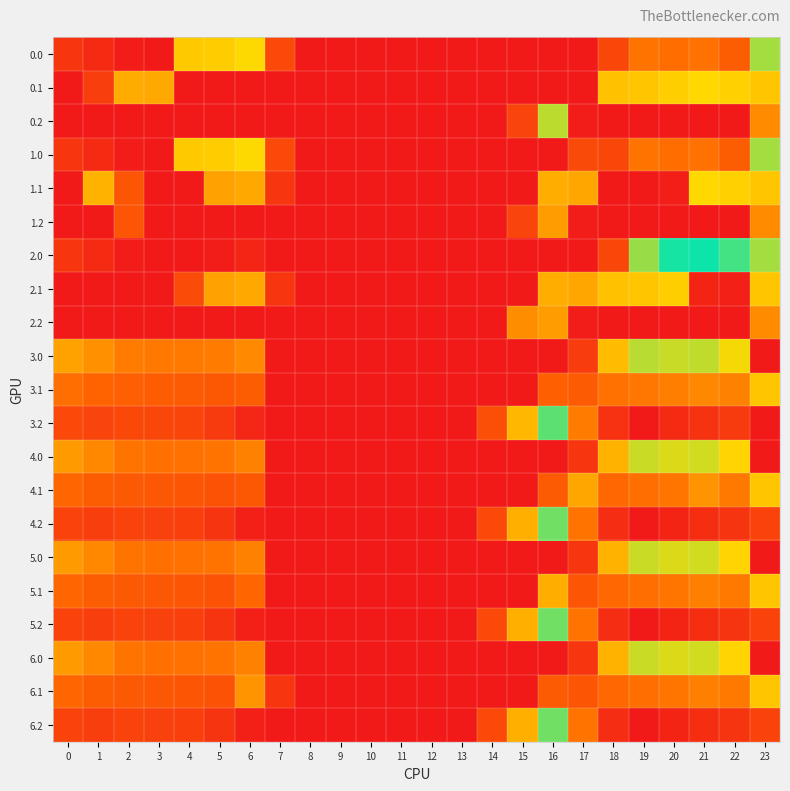

Between 9 and 17, which is larger?

9